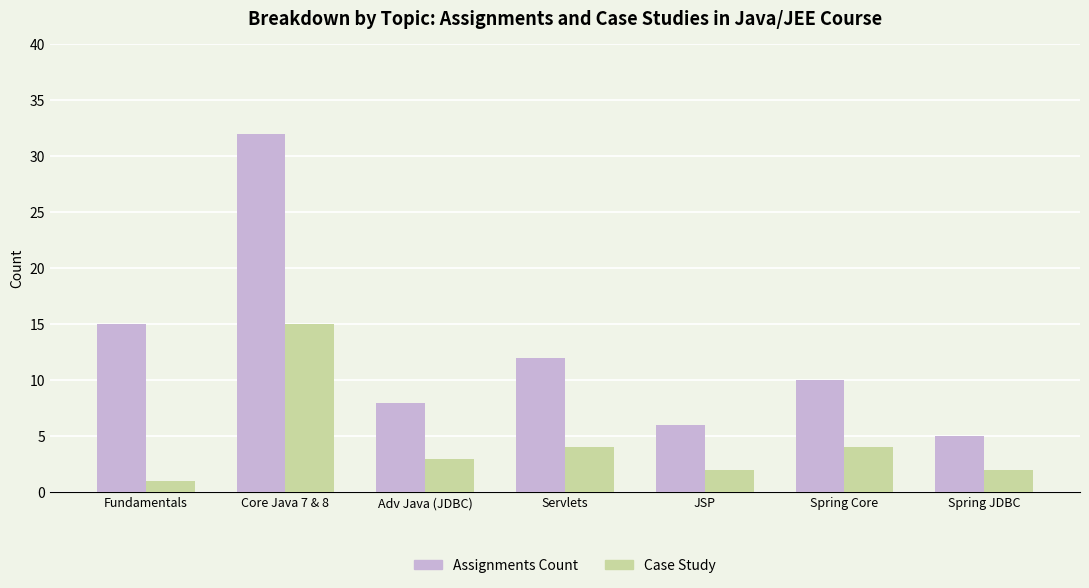

What is the difference between the highest and lowest values at Core Java 7 & 8?

17